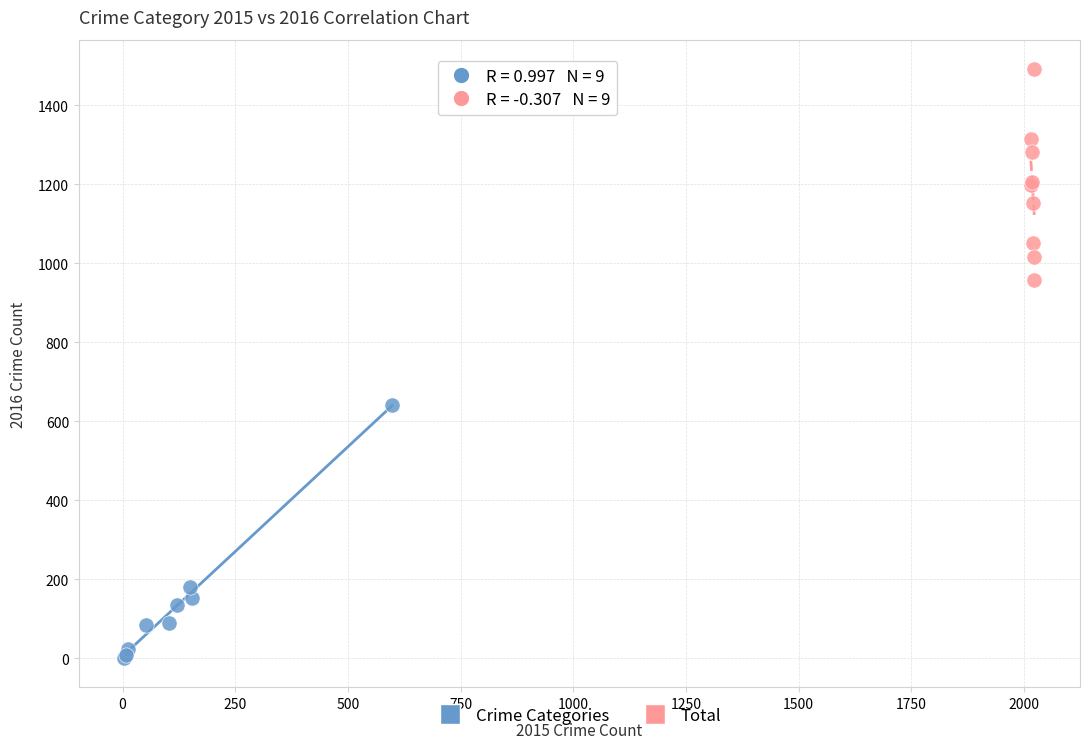

Which series reaches the maximum Y coordinate?

Total